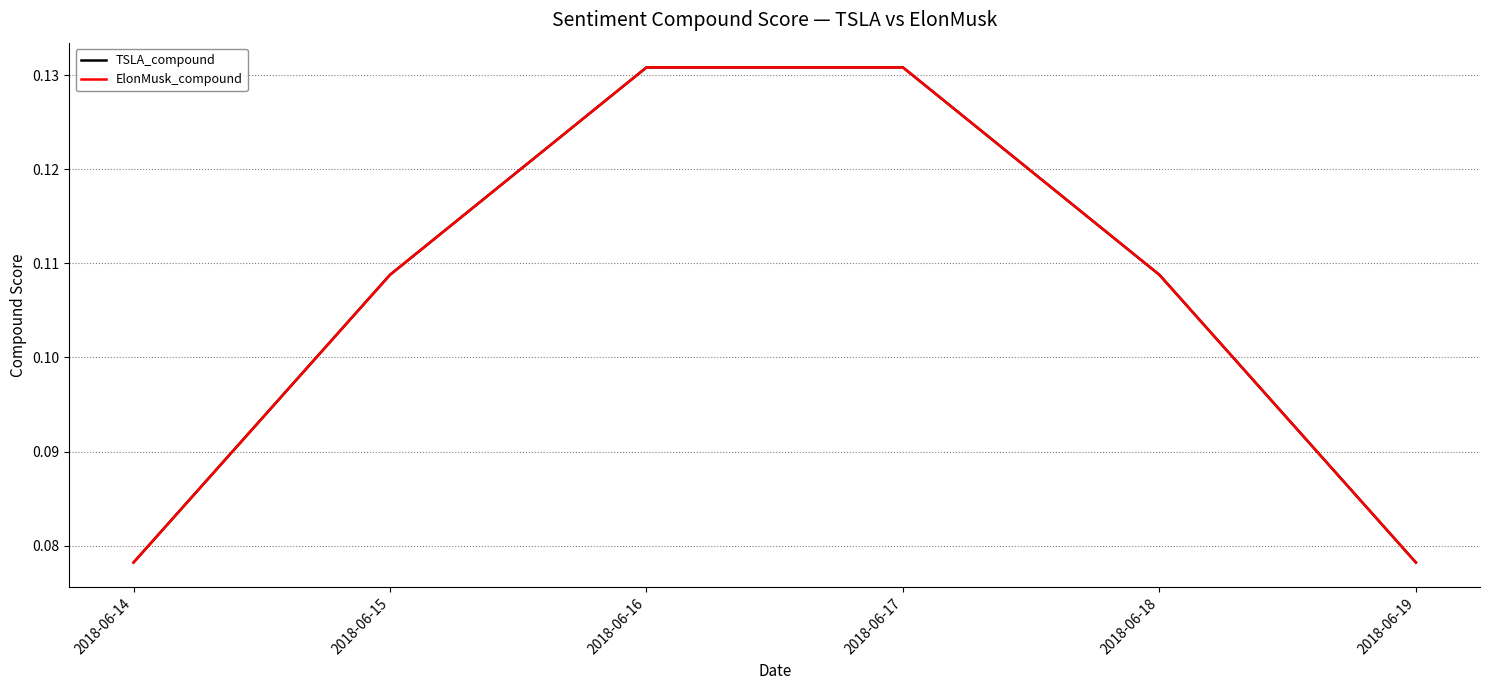

Does the chart have visible grid lines?

Yes